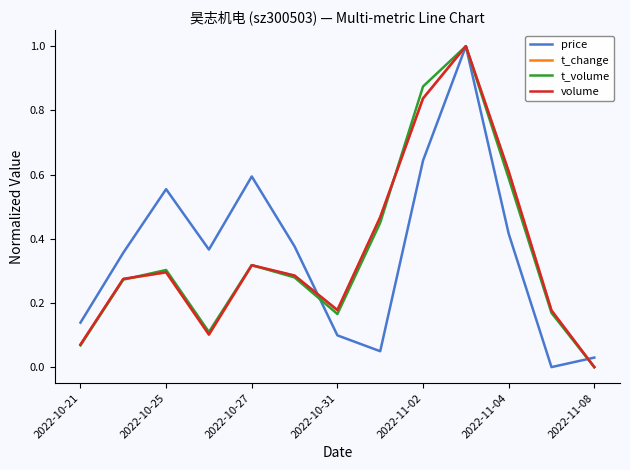

Rank the series by their average value, from lowest to highest.

t_volume, t_change, volume, price